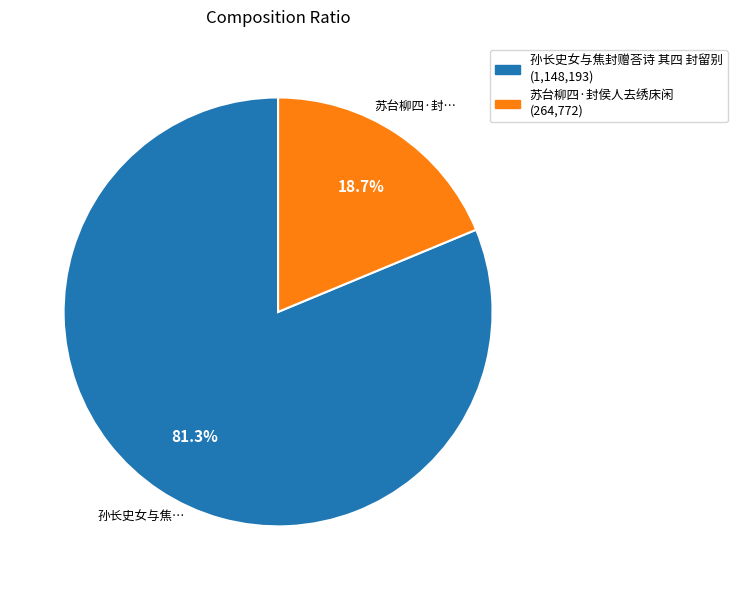

To the nearest percent, what is the difference between the largest and smallest slice percentages?

63%